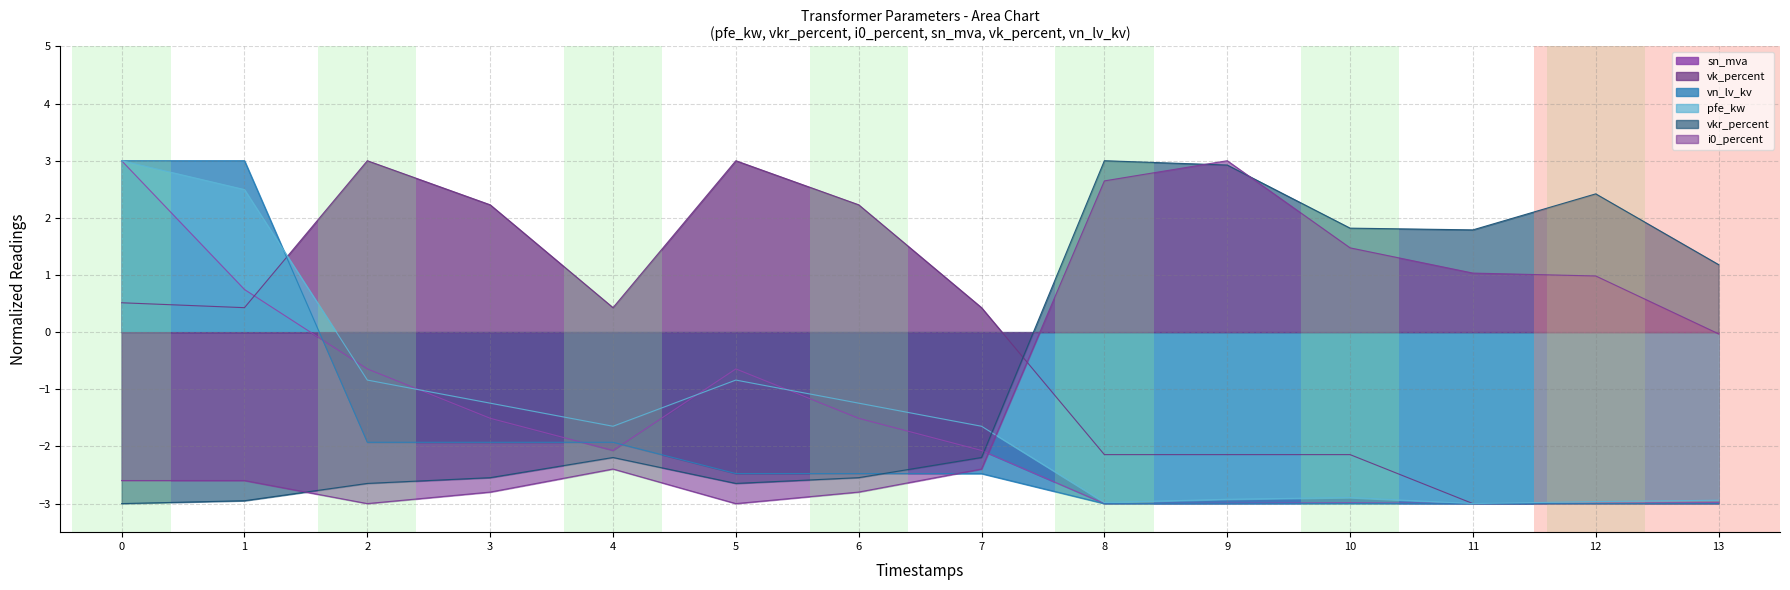

At which label does i0_percent first exceed -2?

8